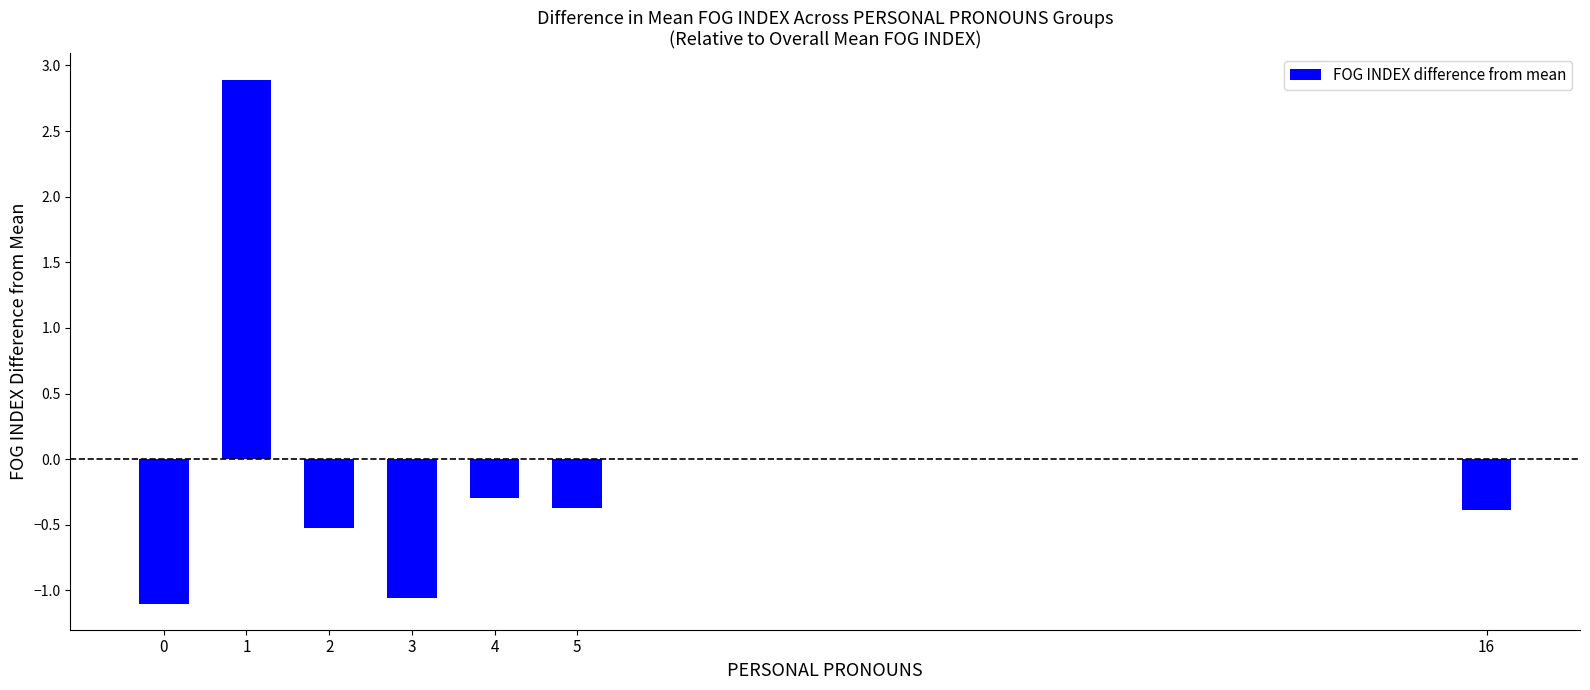

What is the change in value from 2 to 5?

+0.2